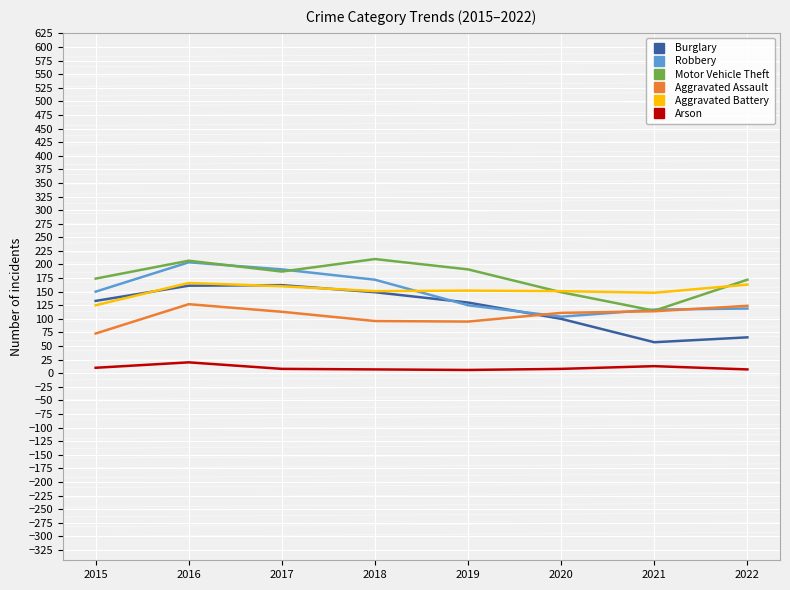

What is the total value across all series at 2018?

785